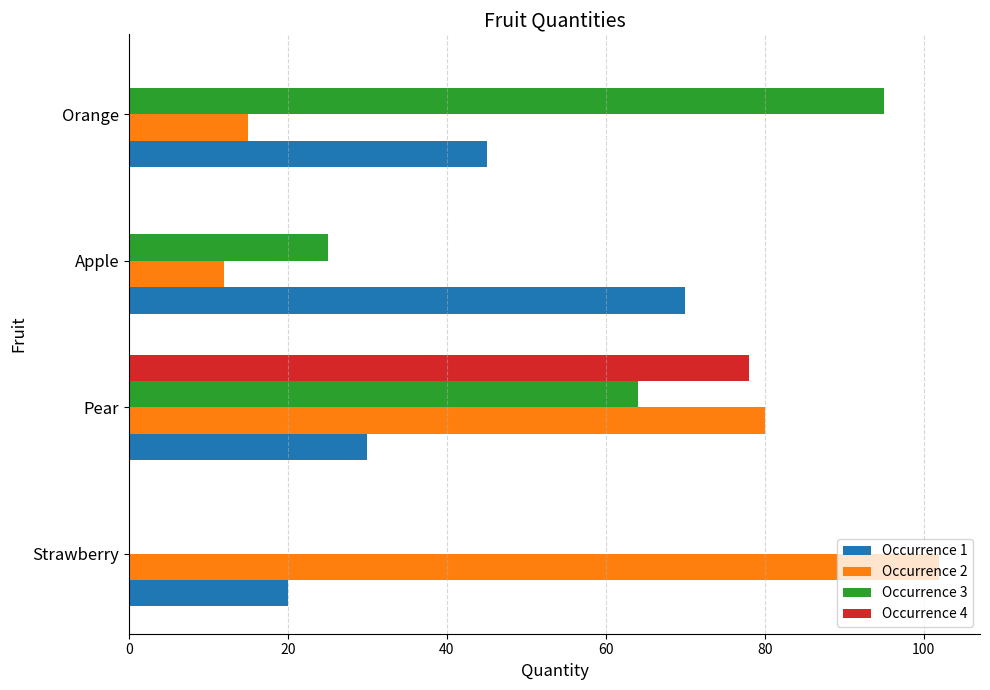

True or false: Occurrence 1 has a value of 10 at Strawberry.

False